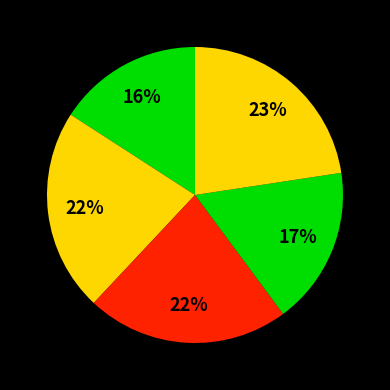

Count the number of slices in the pie.

5